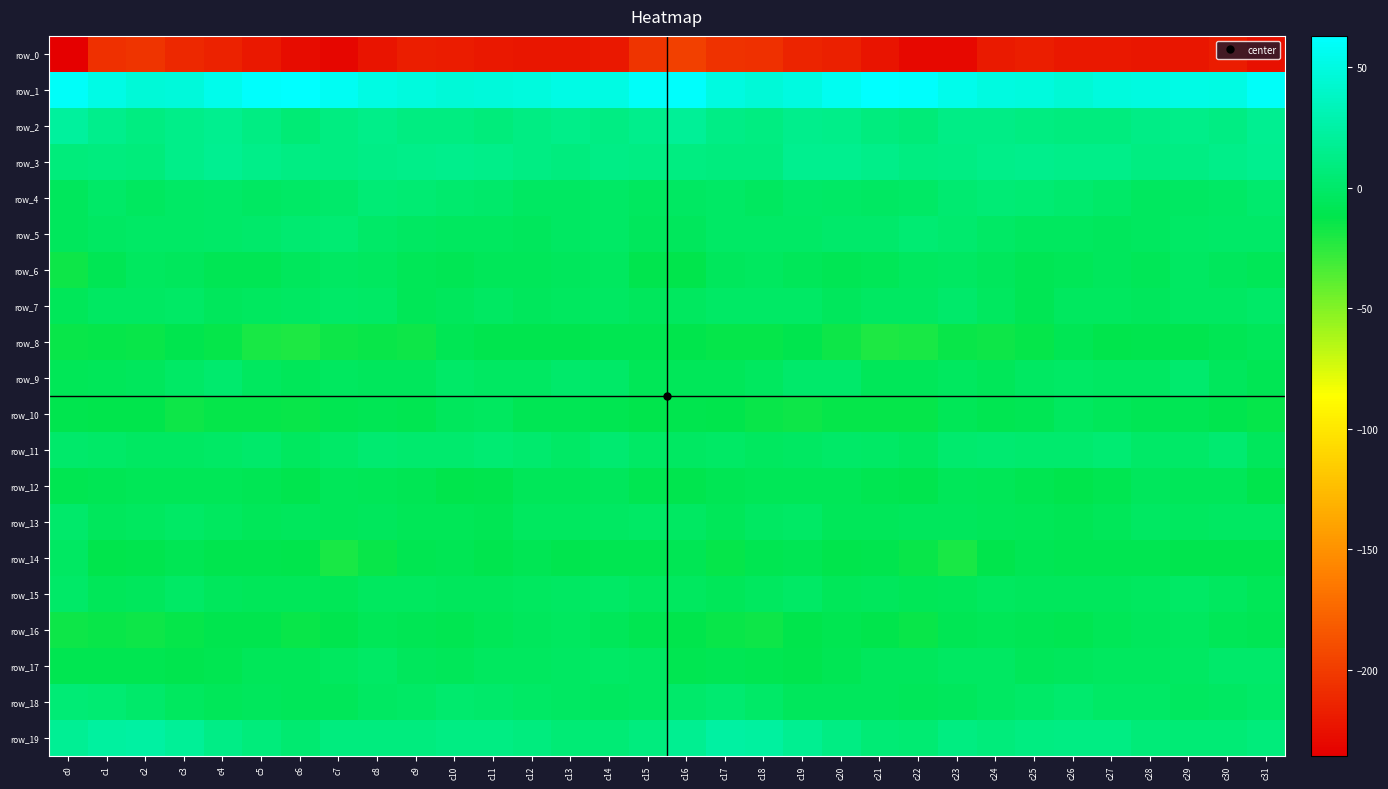

What is the maximum value for row_4?

5.2